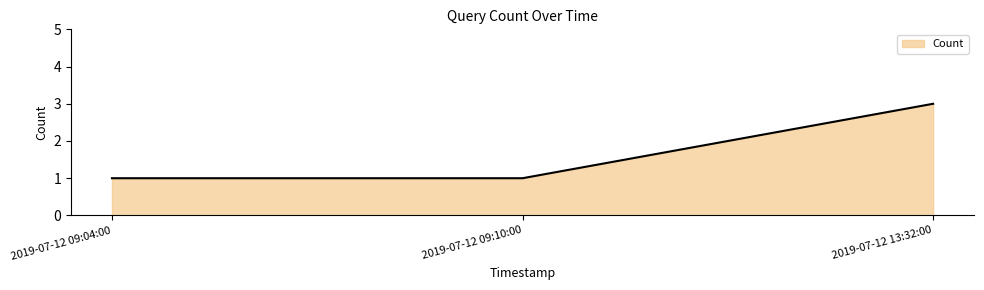

Reading left to right, extract all data points from this chart.

1	1	3